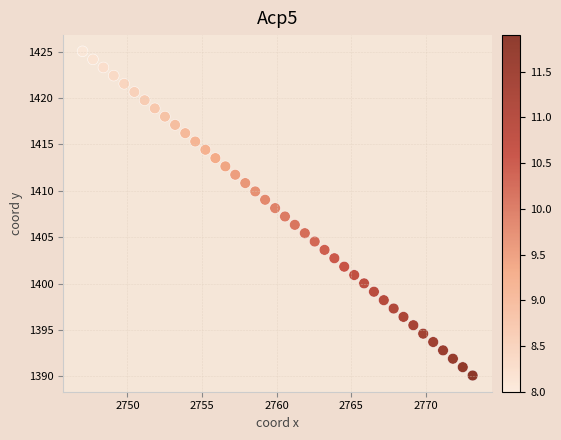

What is the range of Y values (max minus min)?

34.9